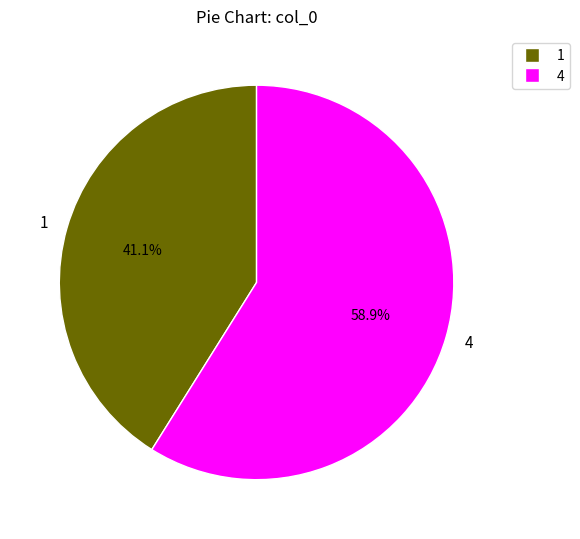

Rank the categories by value from lowest to highest.

1, 4